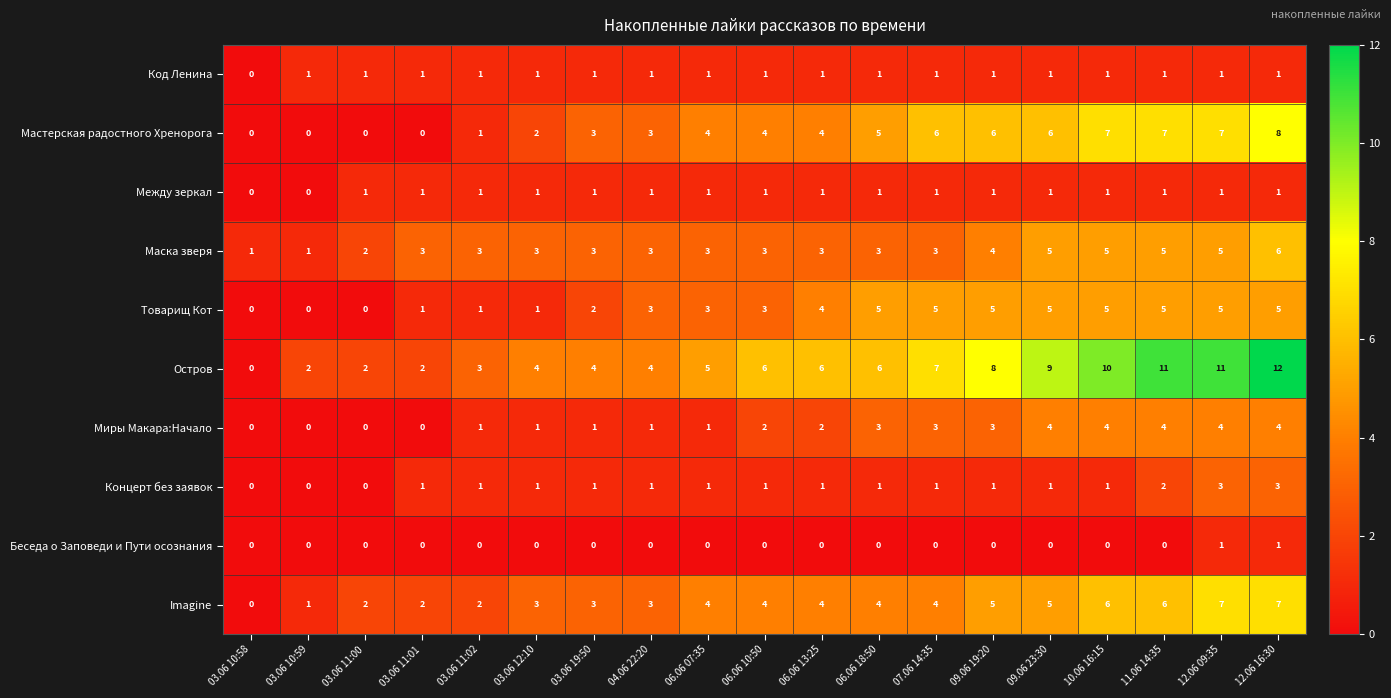

Where is Товарищ Кот nearest to the value 2?

03.06 19:50